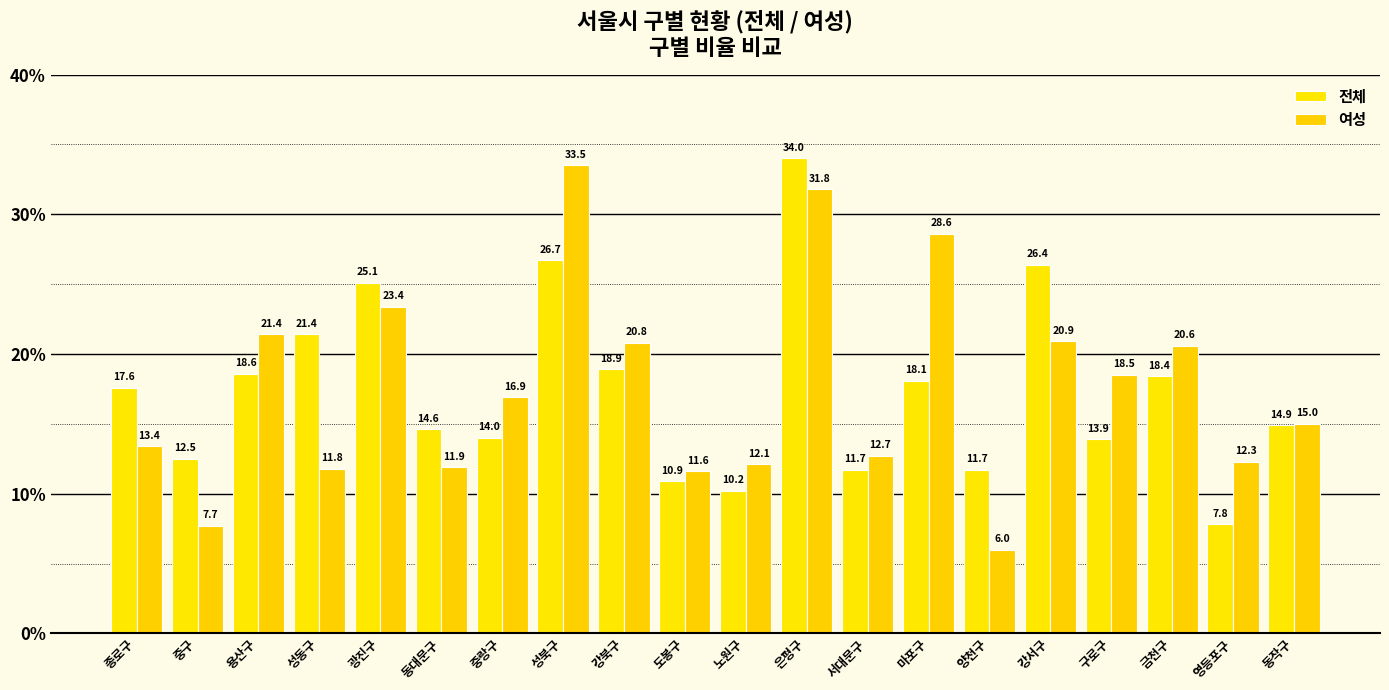

Reading left to right, extract all data points from this chart.

전체: 종로구=17.6	중구=12.5	용산구=18.6	성동구=21.4	광진구=25.1	동대문구=14.6	중랑구=14.0	성북구=26.7	강북구=18.9	도봉구=10.9	노원구=10.2	은평구=34.0	서대문구=11.7	마포구=18.1	양천구=11.7	강서구=26.4	구로구=13.9	금천구=18.4	영등포구=7.8	동작구=14.9
여성: 종로구=13.4	중구=7.7	용산구=21.4	성동구=11.8	광진구=23.4	동대문구=11.9	중랑구=16.9	성북구=33.5	강북구=20.8	도봉구=11.6	노원구=12.1	은평구=31.8	서대문구=12.7	마포구=28.6	양천구=6.0	강서구=20.9	구로구=18.5	금천구=20.6	영등포구=12.3	동작구=15.0